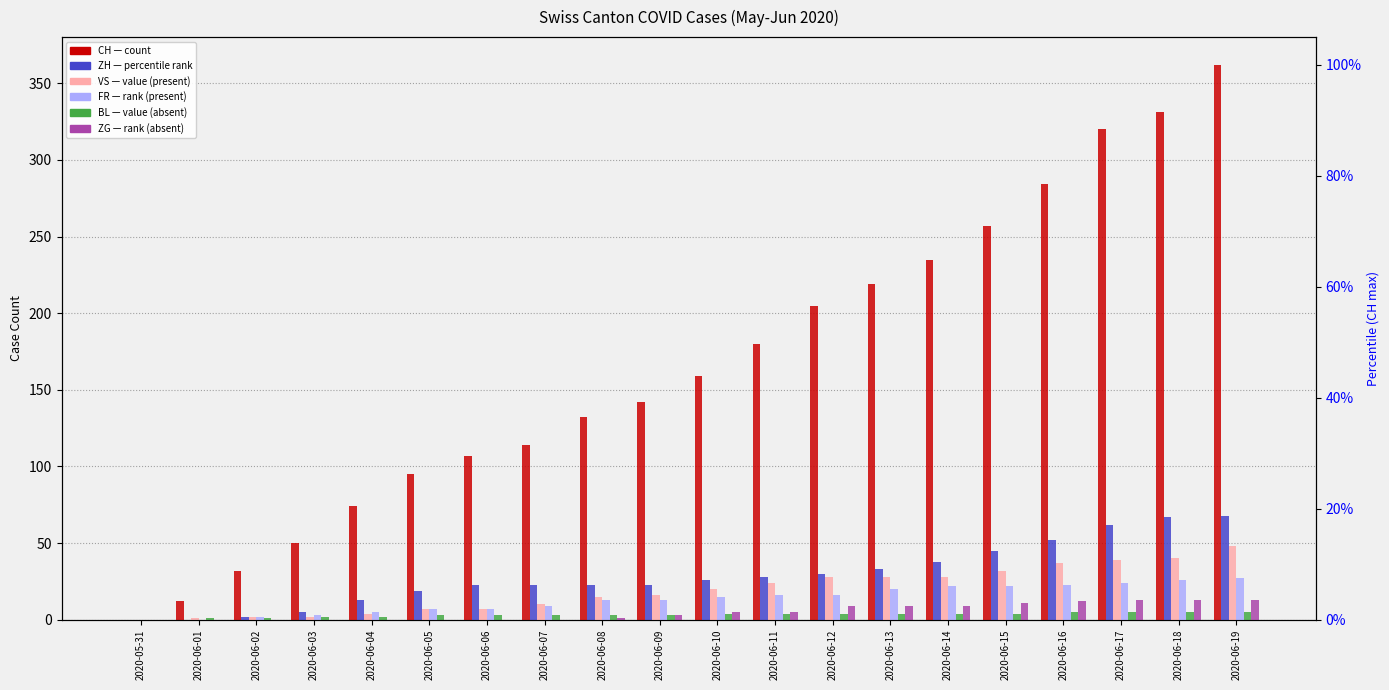

Which series has the largest range (max minus min)?

CH